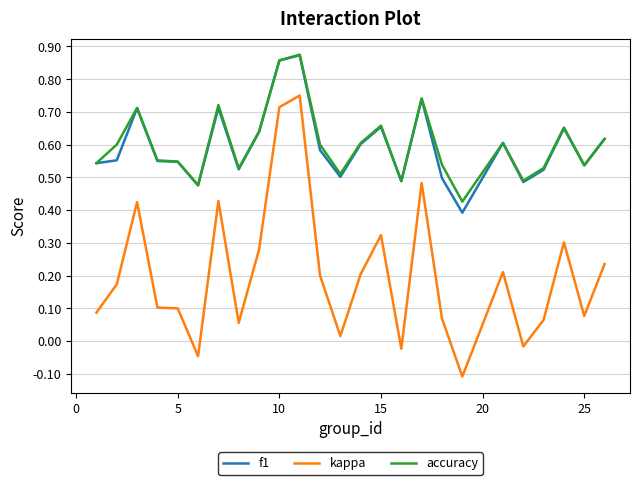

True or false: kappa and f1 cross at least once.

False